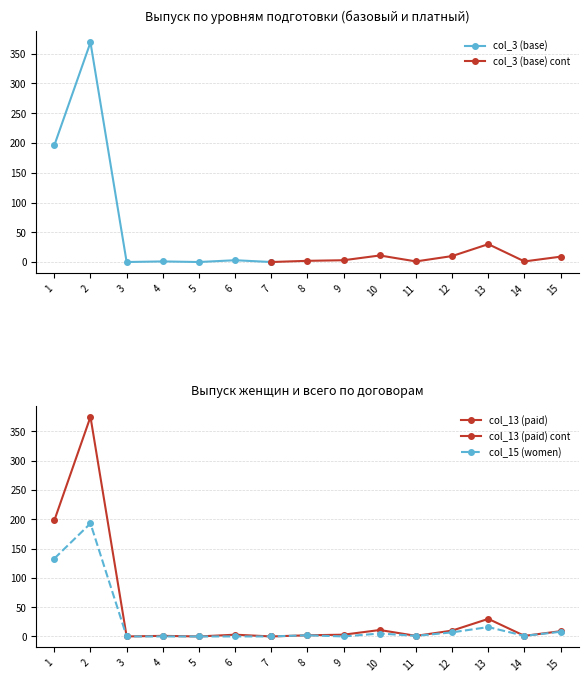

The value of col_3 (base) at 3 is -141. True or false?

False